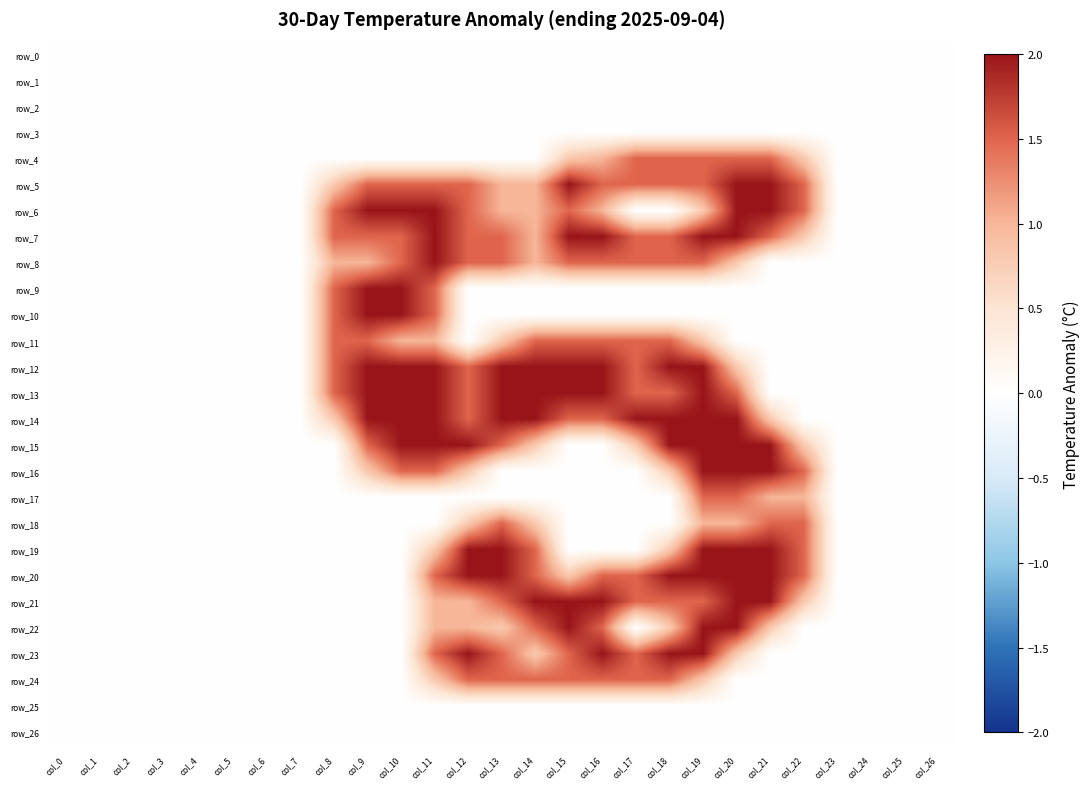

Which category has the lowest value in the row_9 series?

col_0